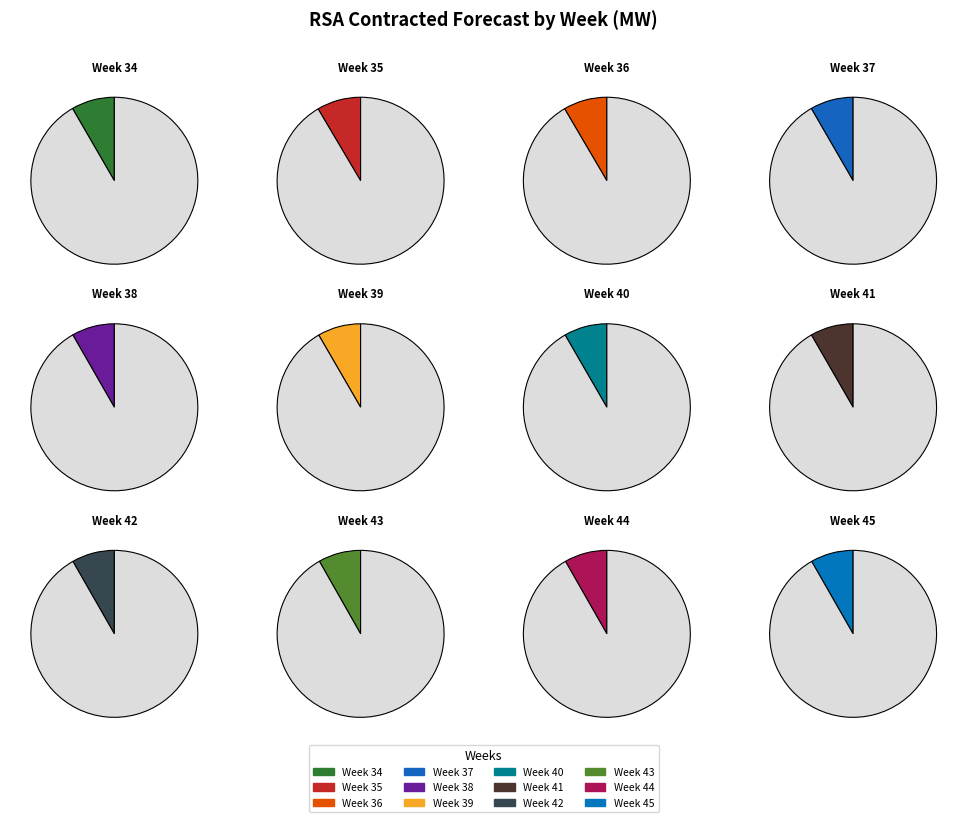

To the nearest percent, what portion does Week 34 represent?

9%